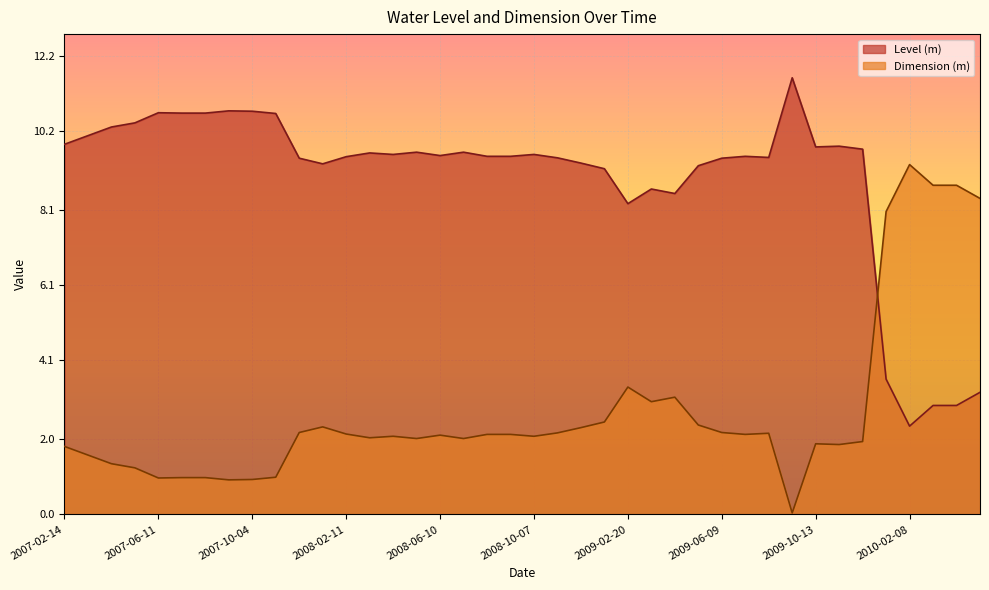

List the series in order of their overall mean, lowest first.

Dimension (m), Level (m)